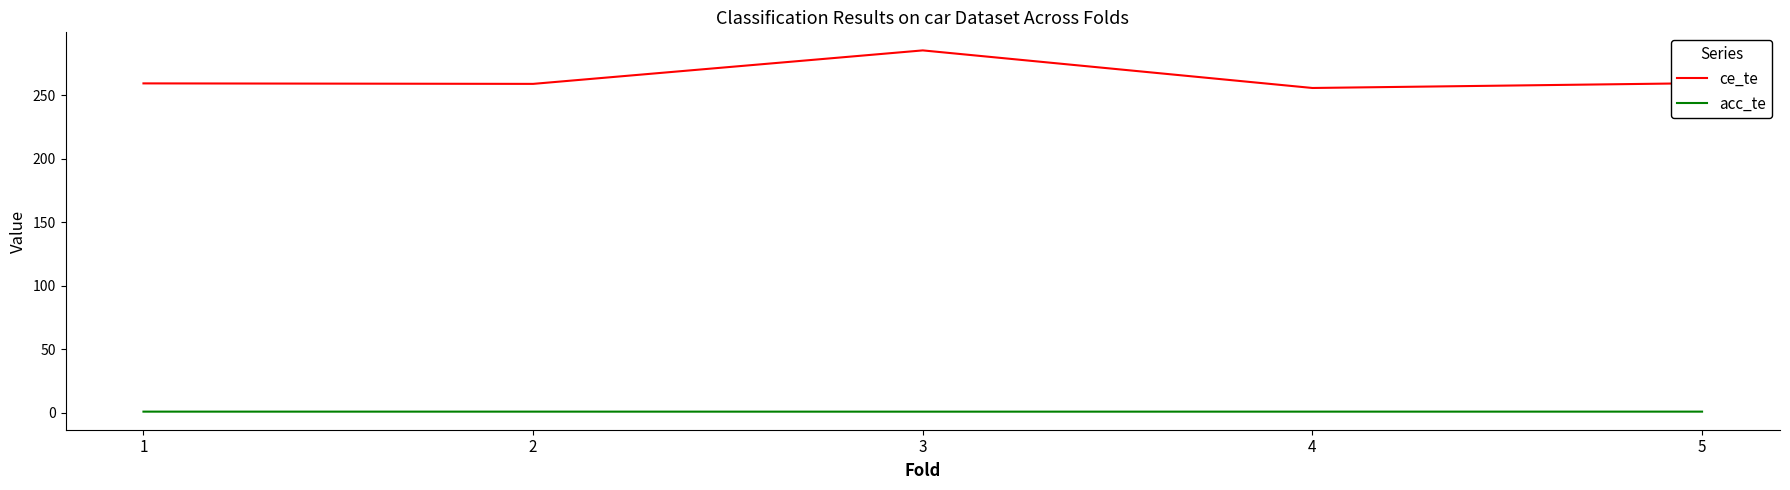

What is the lowest value of the ce_te series?

255.7